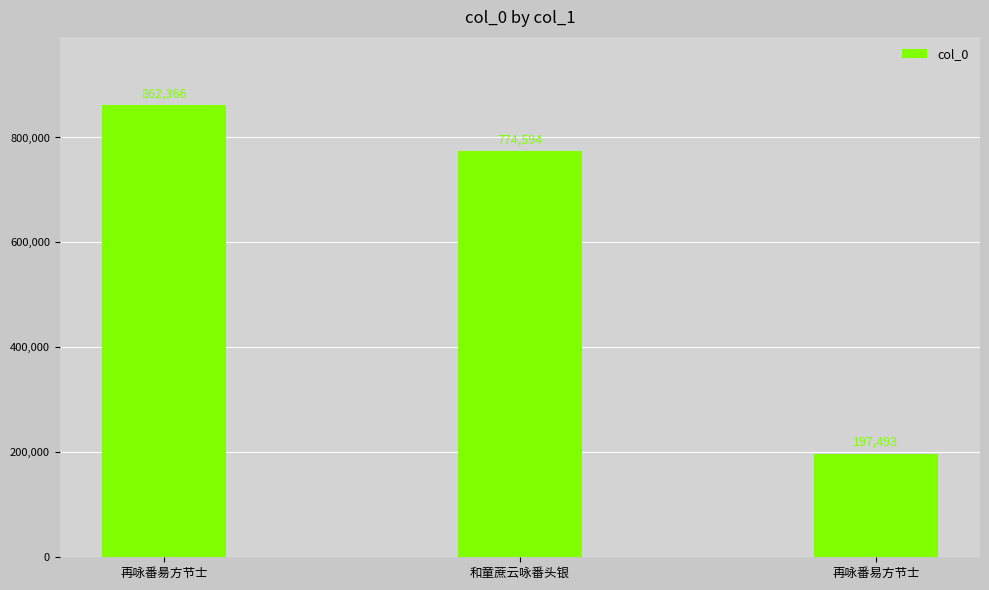

Reading left to right, extract all data points from this chart.

再咏番昜方节士=862366	和童蔗云咏番头银=774594	再咏番易方节士=197493